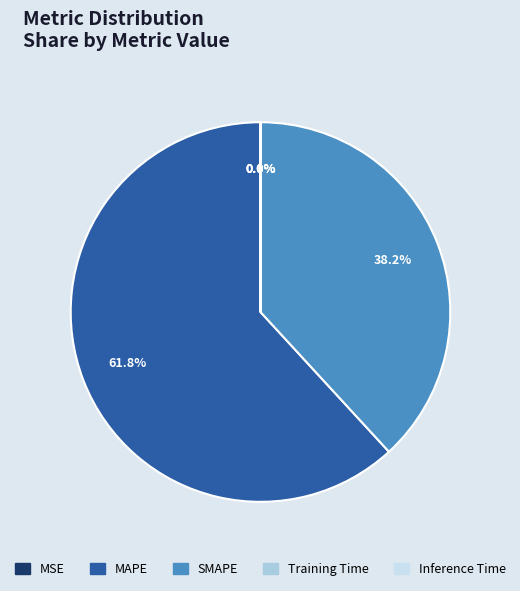

The SMAPE slice represents 38% of the pie. True or false?

True